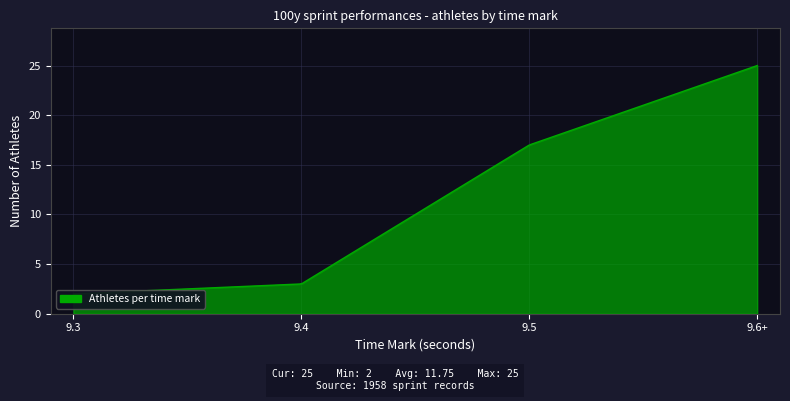

Which has a higher value, 9.3 or 9.4?

9.4